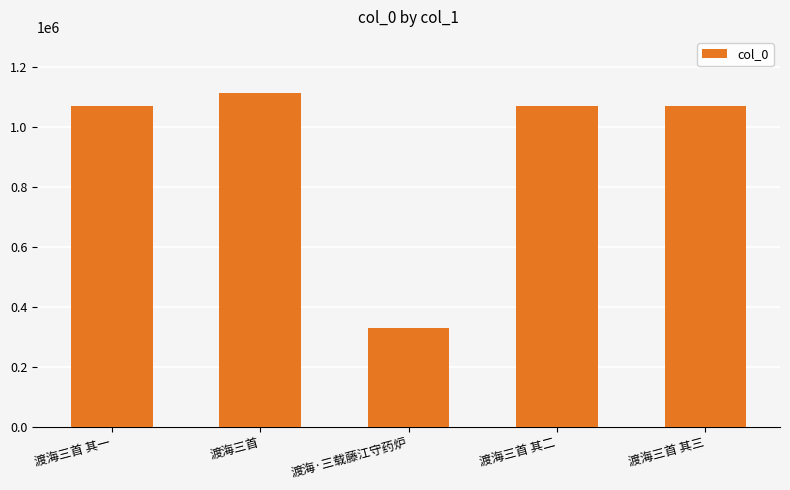

How many categories are shown in the chart?

5